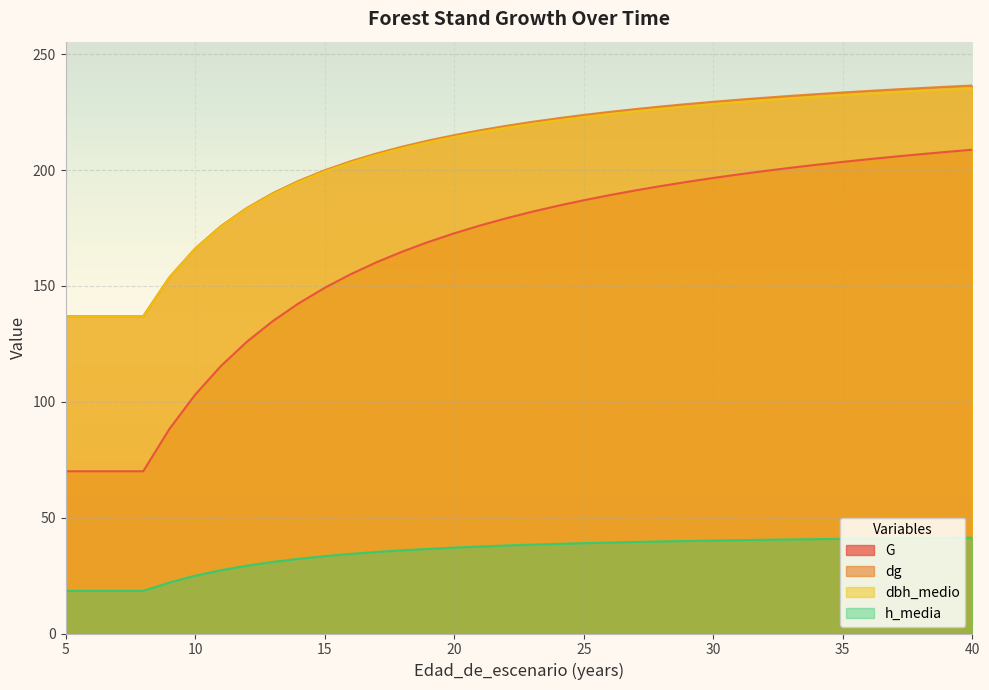

Reading left to right, what are all the values shown in this chart?

G: 70.0	70.0	70.0	70.0	88.1	103.0	115.5	125.9	134.8	142.5	149.2	155.0	160.2	164.8	169.0	172.7	176.1	179.2	182.0	184.6	187.0	189.2	191.2	193.1	194.9	196.6	198.2	199.6	201.0	202.3	203.5	204.7	205.8	206.8	207.8	208.8
dg: 137.0	137.0	137.0	137.0	153.6	166.1	175.9	183.7	190.0	195.4	199.9	203.8	207.2	210.1	212.7	215.1	217.2	219.1	220.8	222.3	223.8	225.1	226.3	227.4	228.5	229.5	230.4	231.2	232.0	232.8	233.5	234.2	234.8	235.4	235.9	236.5
dbh_medio: 136.9	136.9	136.9	136.9	153.5	166.0	175.6	183.3	189.7	194.9	199.4	203.2	206.6	209.5	212.0	214.3	216.4	218.3	219.9	221.5	222.9	224.2	225.4	226.5	227.5	228.4	229.3	230.2	230.9	231.7	232.4	233.0	233.6	234.2	234.8	235.3
h_media: 18.4	18.4	18.4	18.4	22.0	24.9	27.3	29.3	30.9	32.2	33.4	34.4	35.2	35.9	36.5	37.1	37.5	38.0	38.4	38.7	39.0	39.3	39.5	39.7	39.9	40.1	40.3	40.5	40.6	40.7	40.9	41.0	41.1	41.2	41.3	41.4